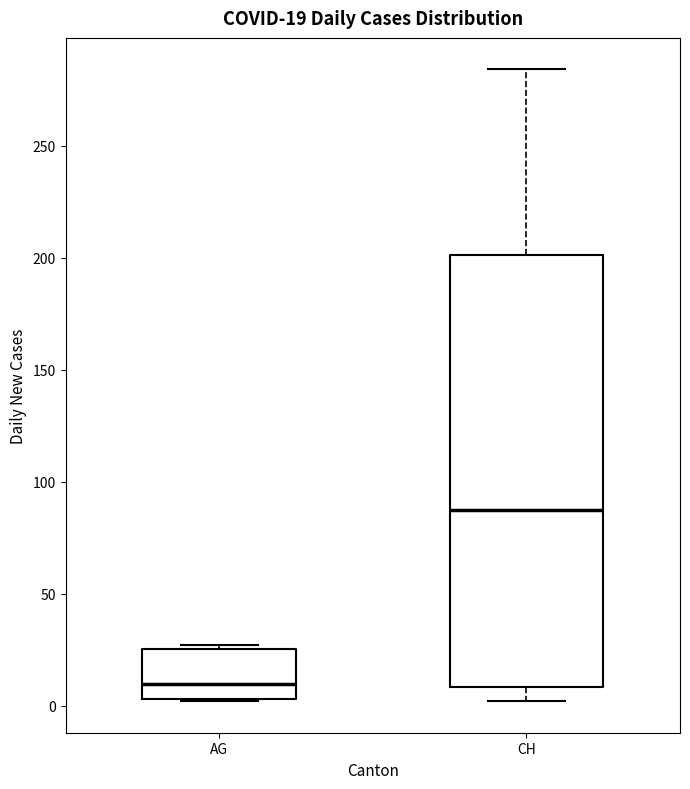

Which box is the tallest, from its lower edge to its upper edge?

CH